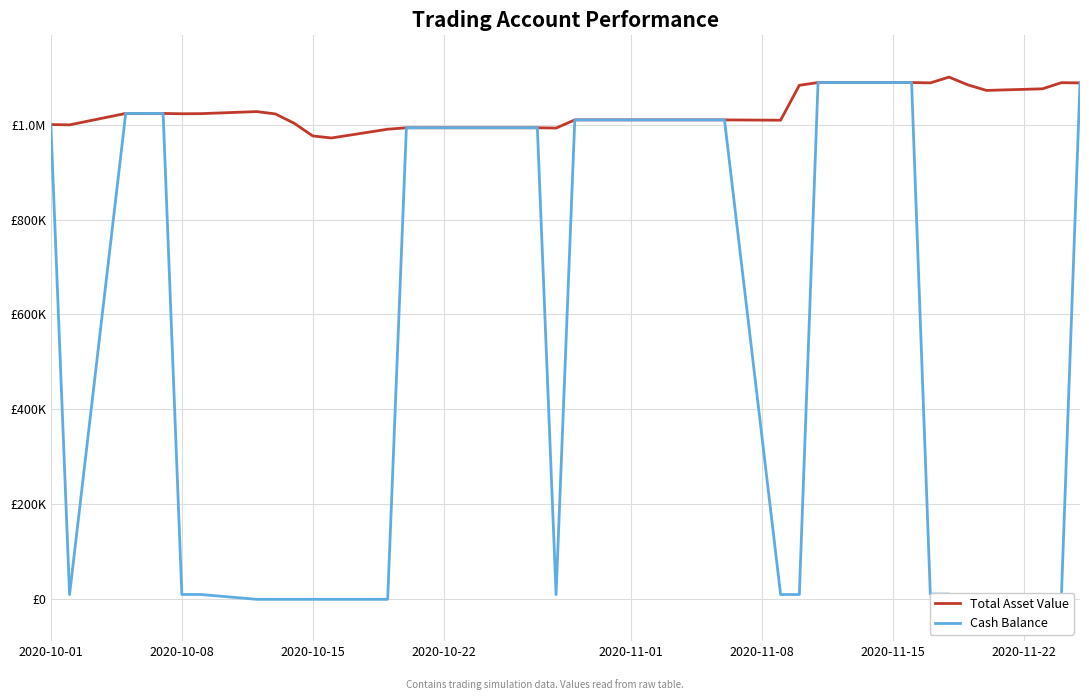

True or false: Total Asset Value has a value of 1379228.5 at 2020-10-15.

False